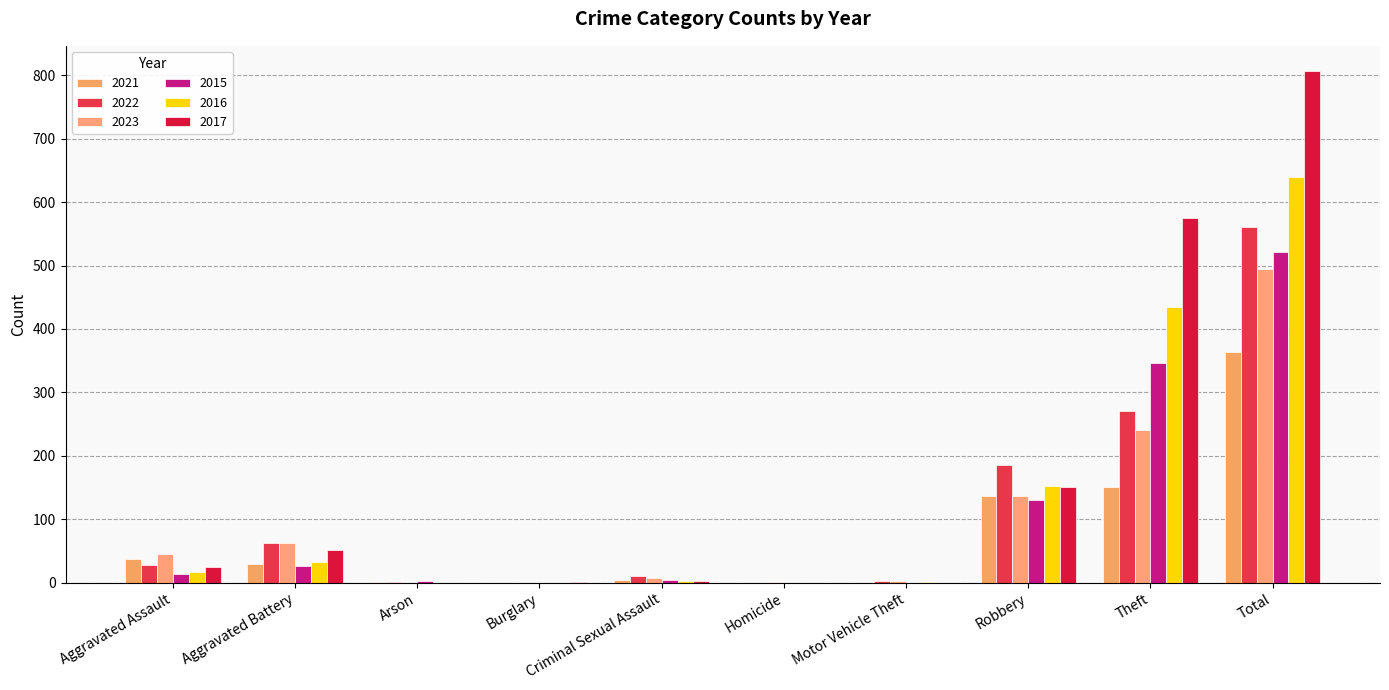

What are all the series names shown in the legend?

2021, 2022, 2023, 2015, 2016, 2017